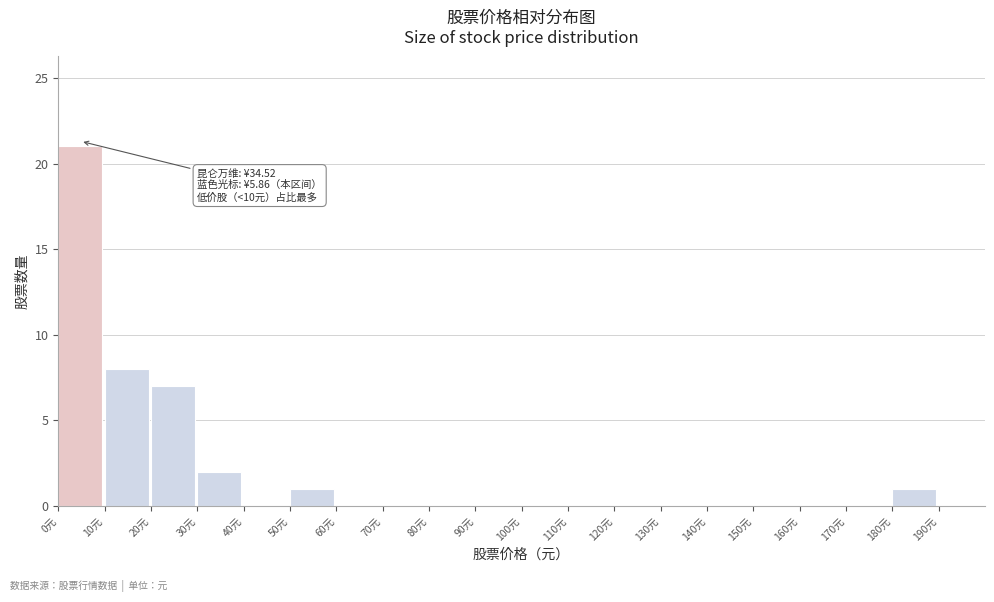

Over which range of the x-axis is the bar tallest?

0 to 10